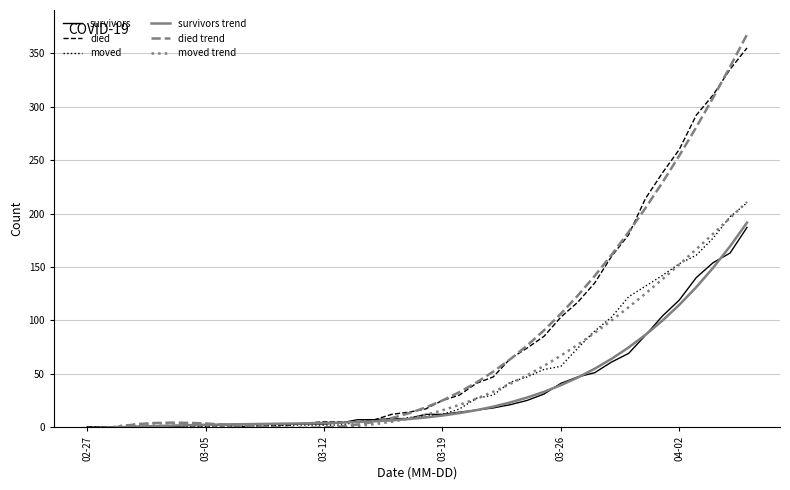

Which series has the largest total across all categories?

died